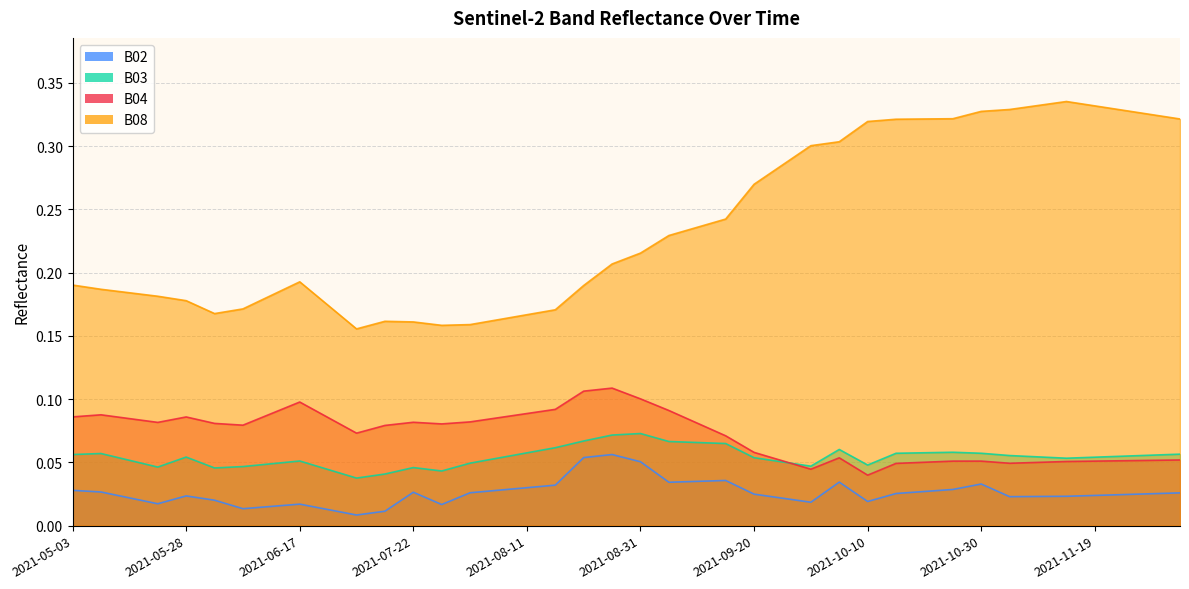

Reading left to right, list all the values displayed in this chart.

B02: 0.0	0.0	0.0	0.0	0.0	0.0	0.0	0.0	0.0	0.0	0.0	0.0	0.0	0.0	0.0	0.0	0.0	0.0	0.1	0.1	0.1	0.0	0.0	0.0	0.0	0.0	0.0	0.0	0.0	0.0	0.0	0.0	0.0	0.0	0.0	0.0	0.0	0.0	0.0	0.0
B03: 0.1	0.1	0.1	0.0	0.1	0.0	0.0	0.0	0.1	0.0	0.0	0.0	0.0	0.0	0.0	0.1	0.1	0.1	0.1	0.1	0.1	0.1	0.1	0.1	0.1	0.1	0.0	0.1	0.0	0.1	0.1	0.1	0.1	0.1	0.1	0.1	0.1	0.1	0.1	0.1
B04: 0.1	0.1	0.1	0.1	0.1	0.1	0.1	0.1	0.1	0.1	0.1	0.1	0.1	0.1	0.1	0.1	0.1	0.1	0.1	0.1	0.1	0.1	0.1	0.1	0.1	0.1	0.0	0.1	0.0	0.0	0.1	0.1	0.1	0.0	0.1	0.1	0.1	0.1	0.1	0.1
B08: 0.2	0.2	0.2	0.2	0.2	0.2	0.2	0.2	0.2	0.2	0.2	0.2	0.2	0.2	0.2	0.2	0.2	0.2	0.2	0.2	0.2	0.2	0.2	0.2	0.3	0.3	0.3	0.3	0.3	0.3	0.3	0.3	0.3	0.3	0.3	0.3	0.3	0.3	0.3	0.3